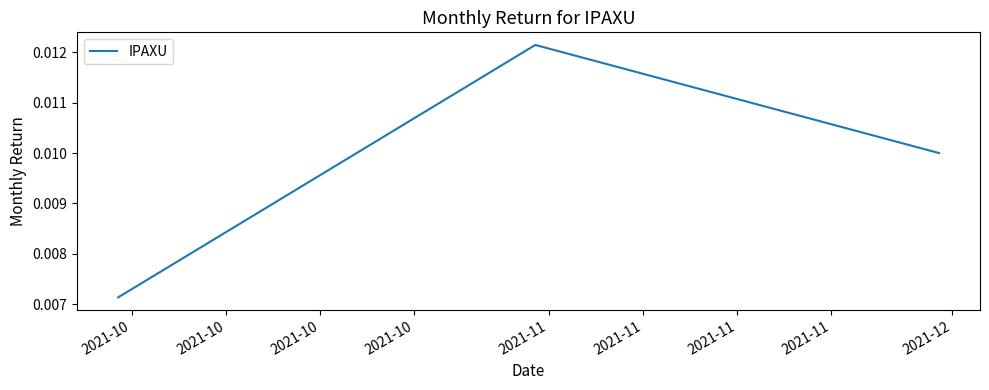

Count the values in the range 0 to 1.

3